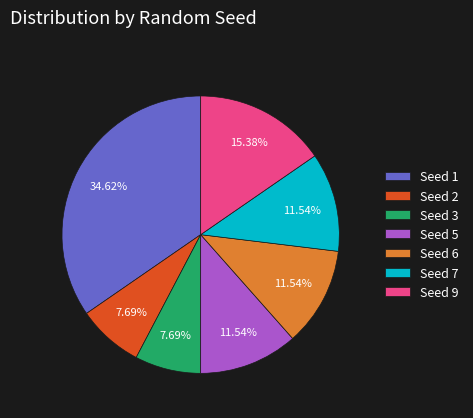

Which category has the biggest portion of the pie?

Seed 1